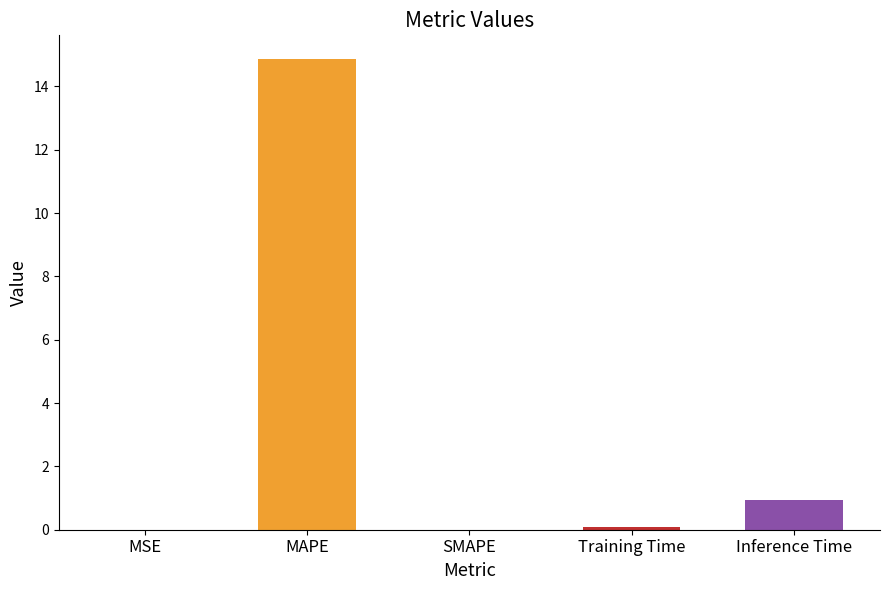

What is the sum of all values?

15.9